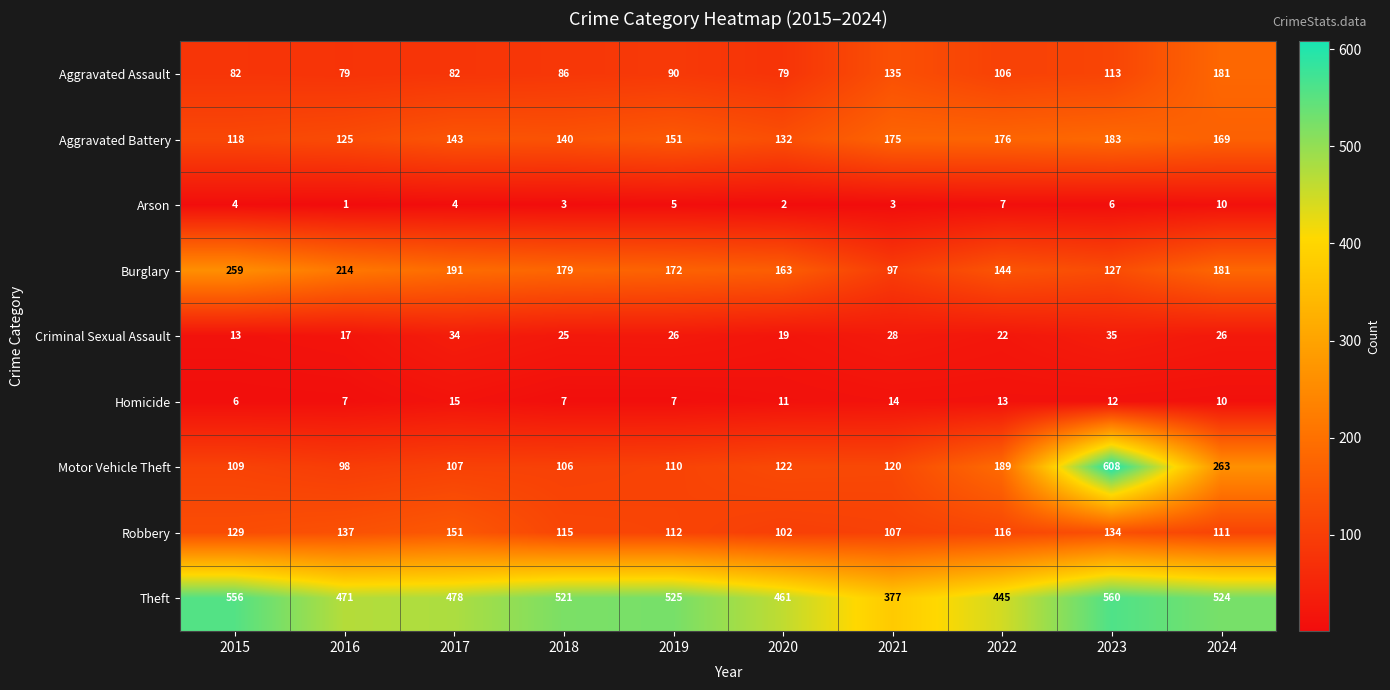

At which label does Robbery first exceed 116?

2015